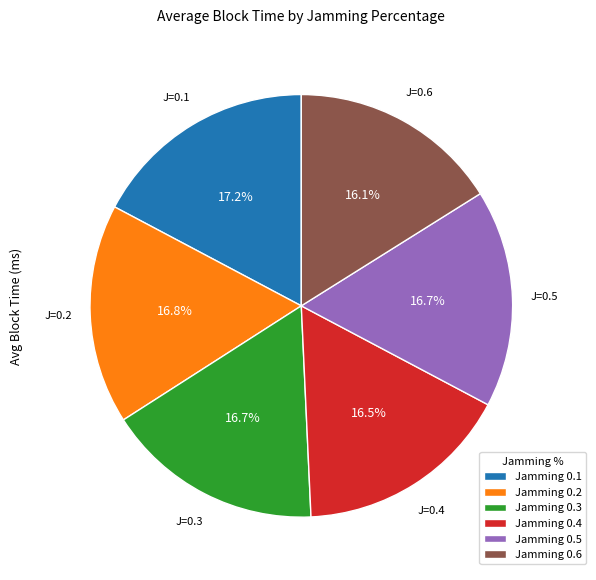

Is Jamming 0.3 the majority of the pie?

No